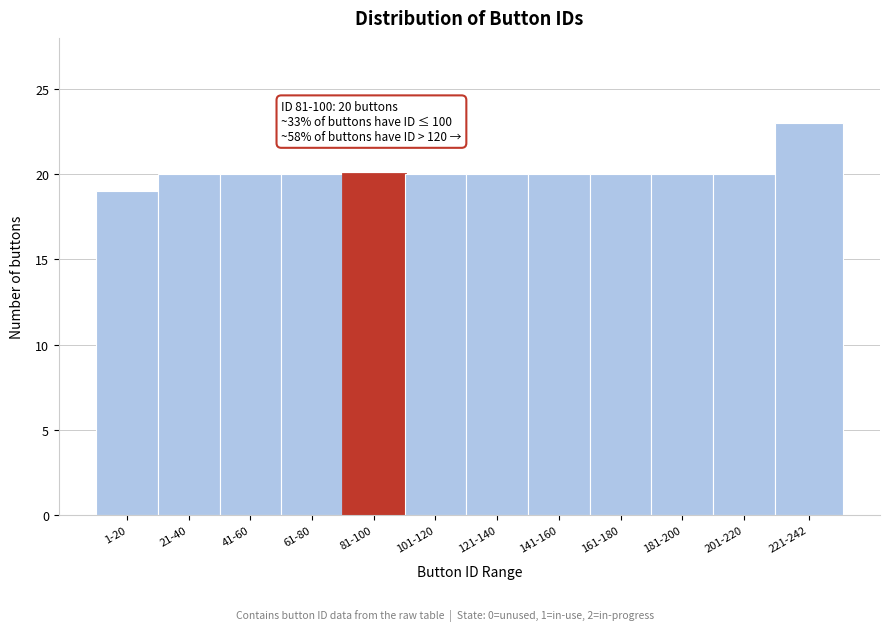

Reading left to right, transcribe all the data shown in this chart.

1-20=19	21-40=20	41-60=20	61-80=20	81-100=20	101-120=20	121-140=20	141-160=20	161-180=20	181-200=20	201-220=20	221-242=23